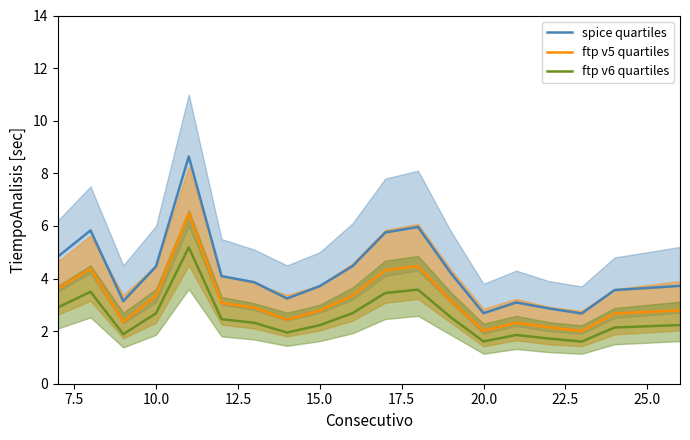

What is the difference between the maximum and minimum values in the ftp v6 quartiles series?

3.6